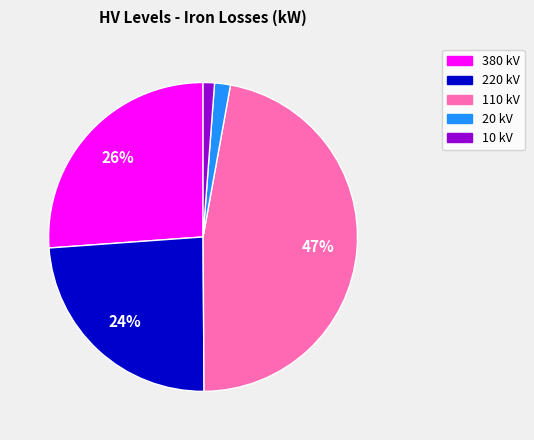

Does 10 kV account for over 50% of the chart?

No